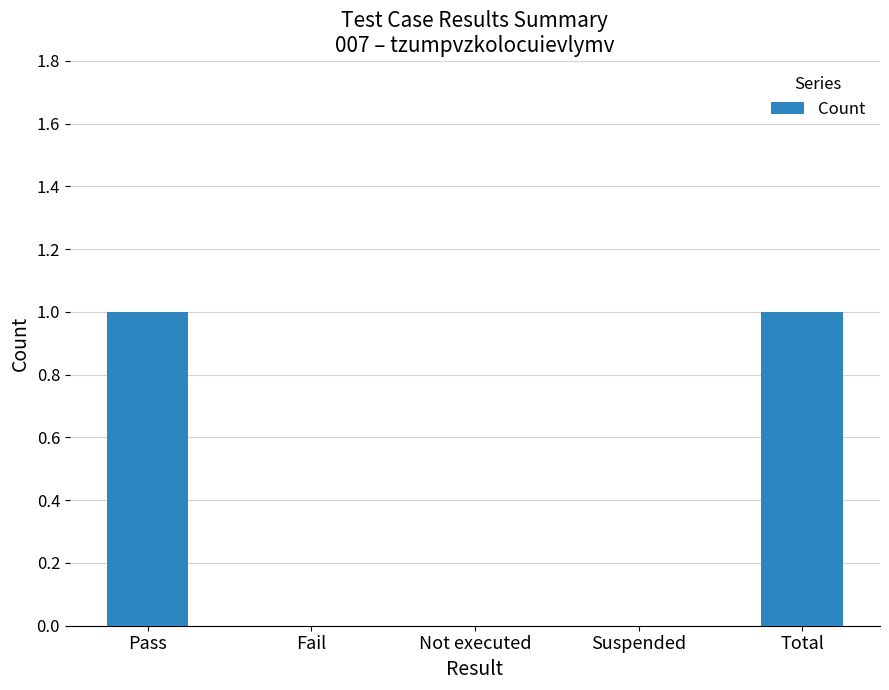

Which has a higher value, Pass or Not executed?

Pass